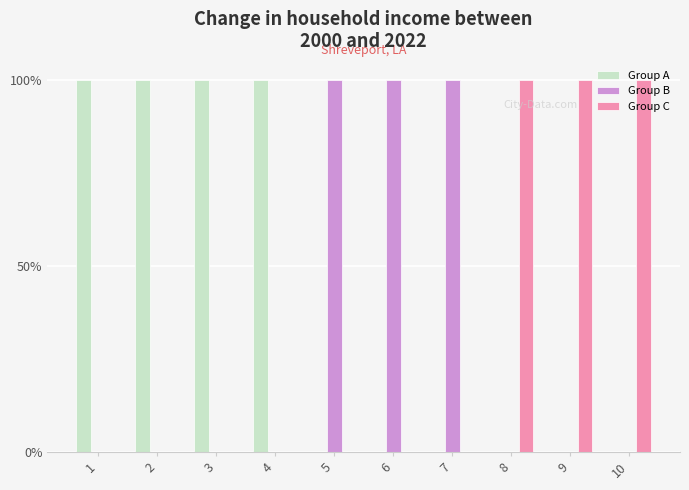

Are the bars grouped side by side (vs. stacked)?

Yes